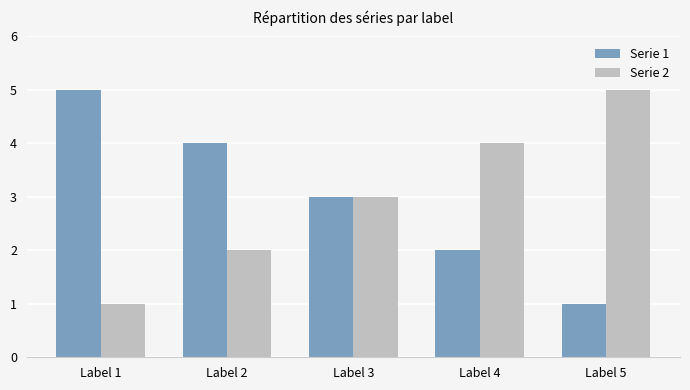

Is the value of Serie 1 at Label 5 greater than the value of Serie 2 at Label 4?

No